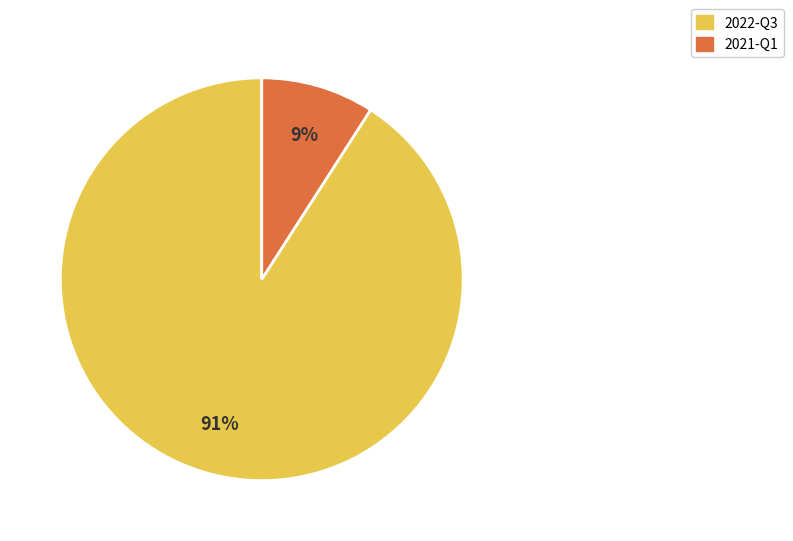

True or false: 2021-Q1 accounts for 9% of the total.

True